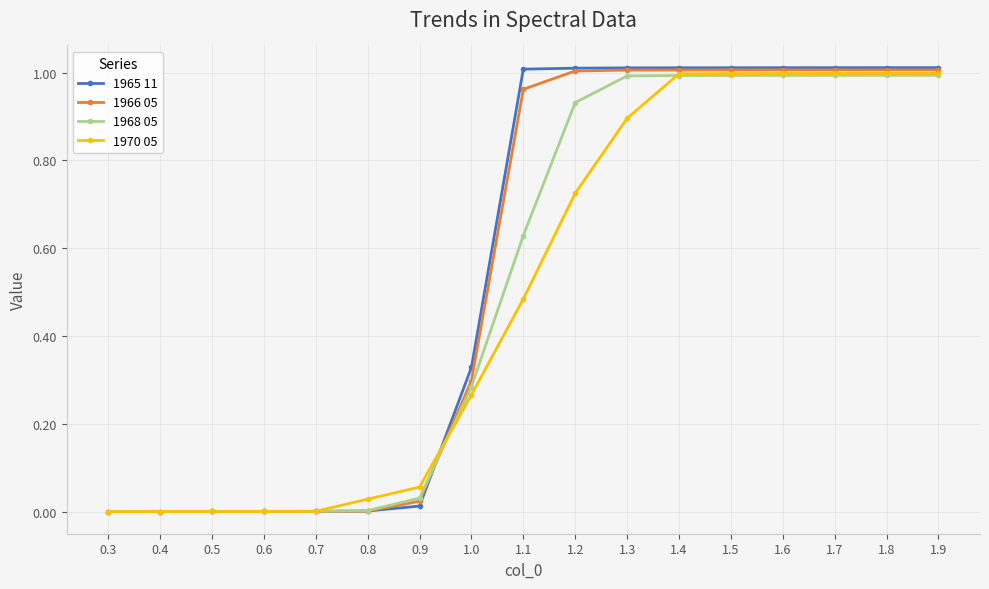

What position from the right is 1.7?

3